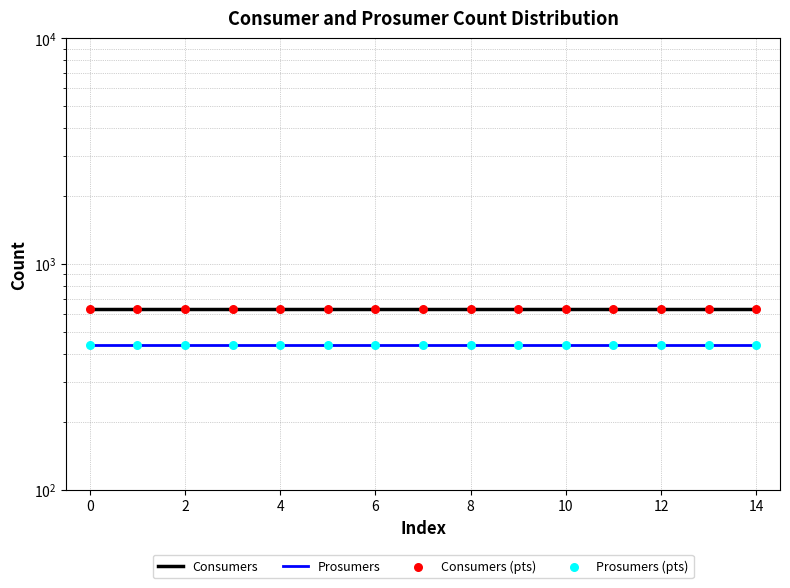

Which series has the widest spread of Y values?

Consumers